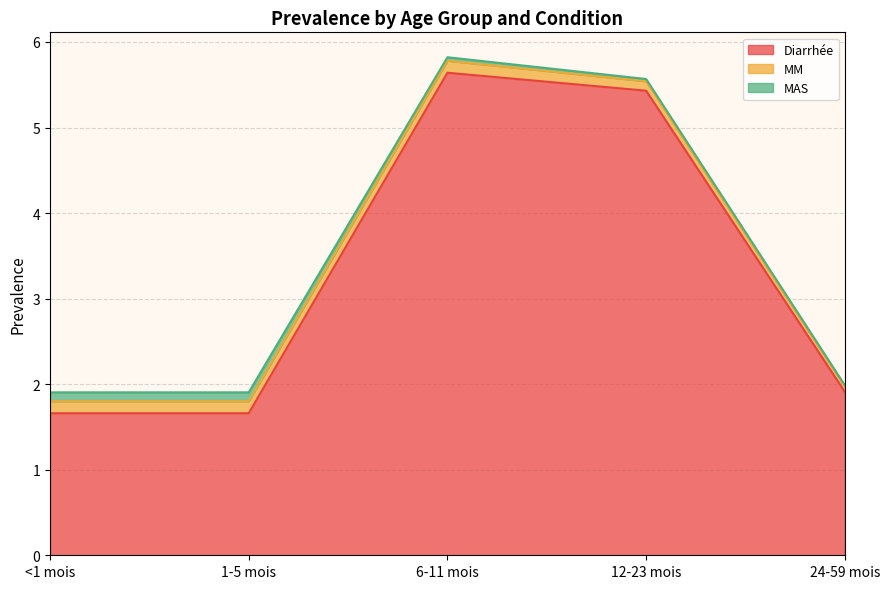

Reading left to right, transcribe all the data shown in this chart.

Diarrhée: 1.7	1.7	5.6	5.4	1.9
MM: 0.1	0.1	0.1	0.1	0.1
MAS: 0.1	0.1	0.0	0.0	0.0